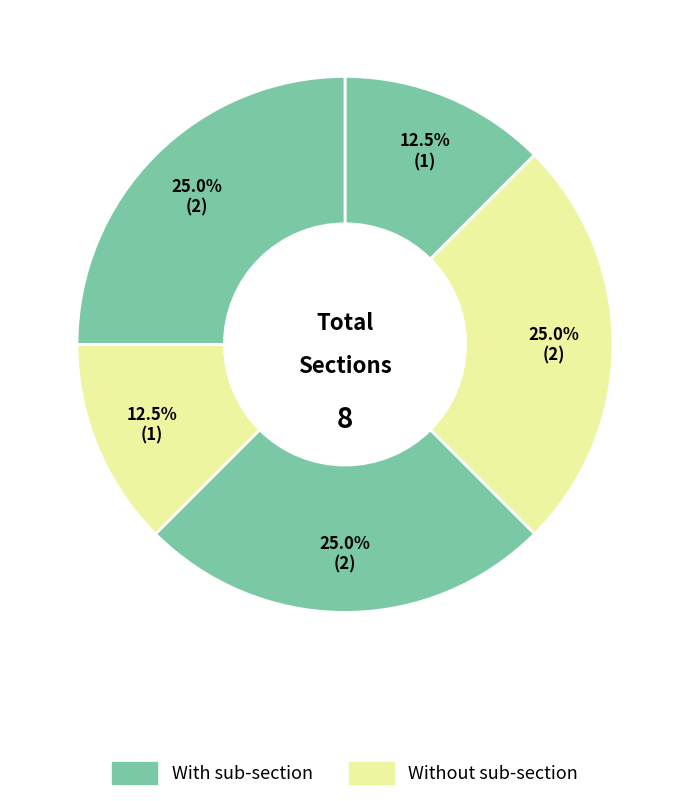

Is there any slice that represents more than half of the pie?

No